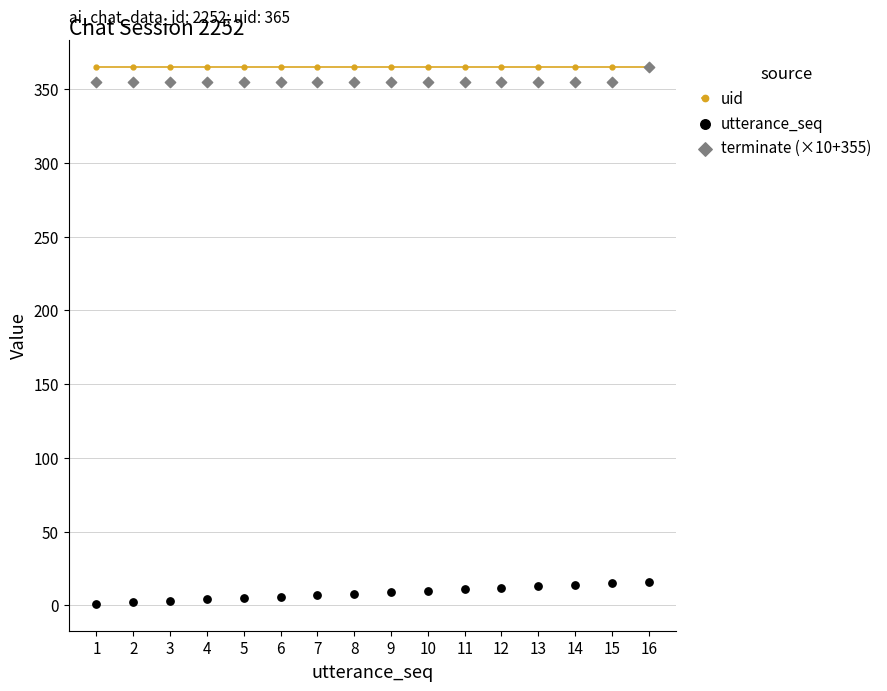

Which series has the largest total across all categories?

uid